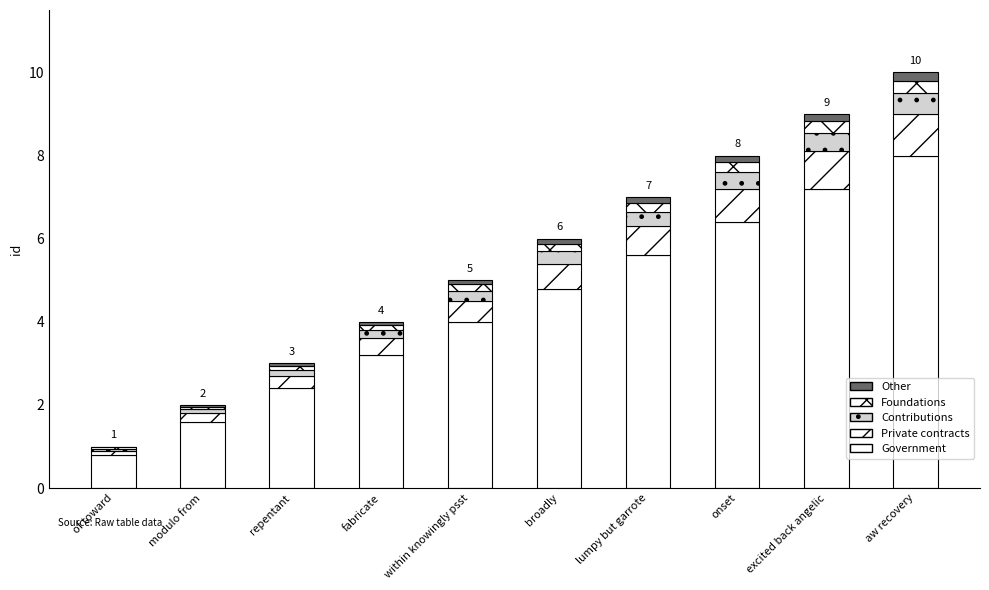

Are the bars horizontal?

No